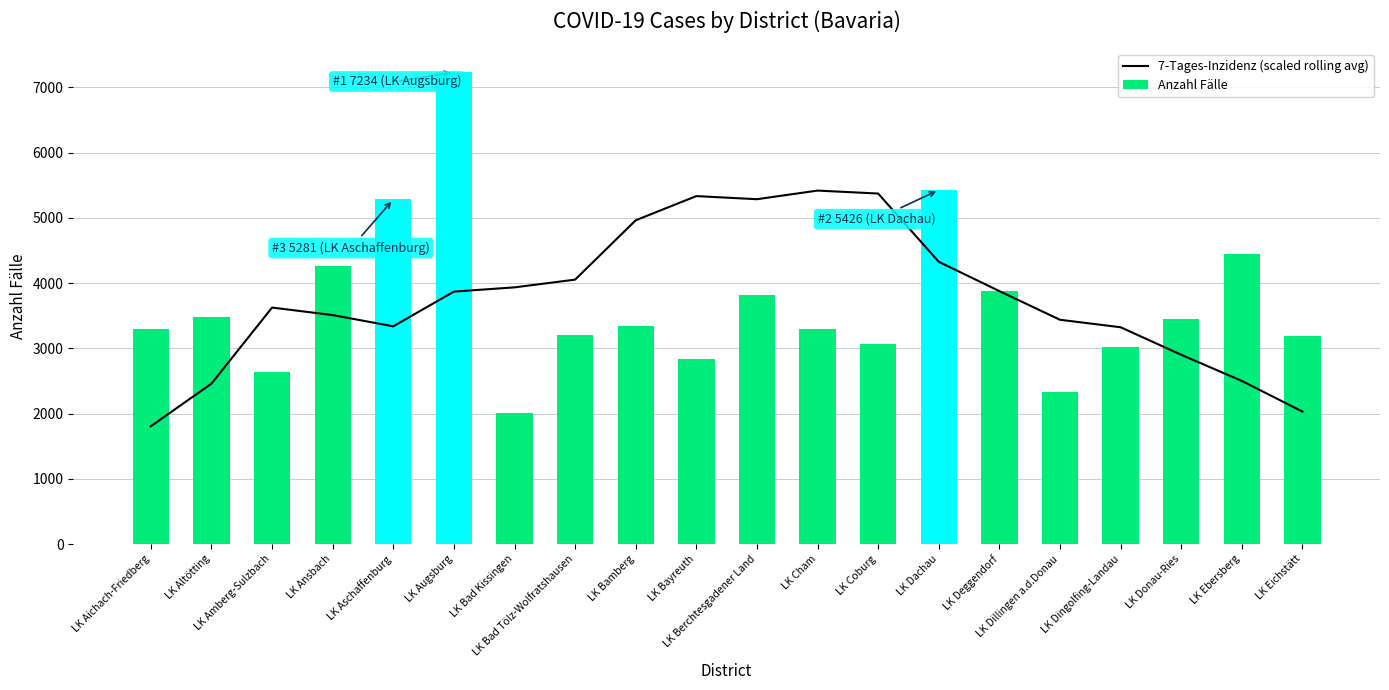

Which series has the widest spread of values?

Anzahl Fälle